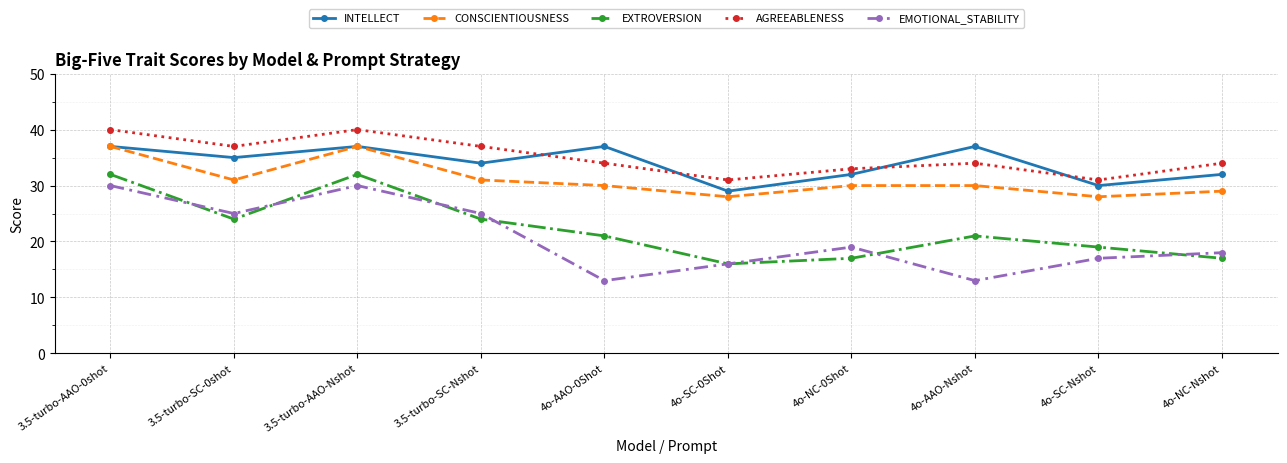

What is the value of the CONSCIENTIOUSNESS point at the 8th from the left?

30